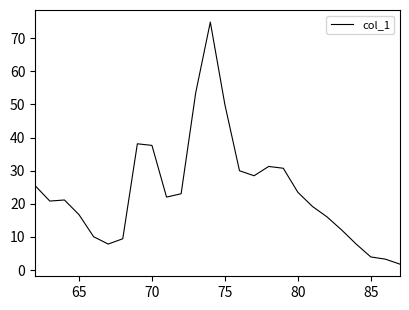

What is the difference between the maximum and minimum values?

73.1